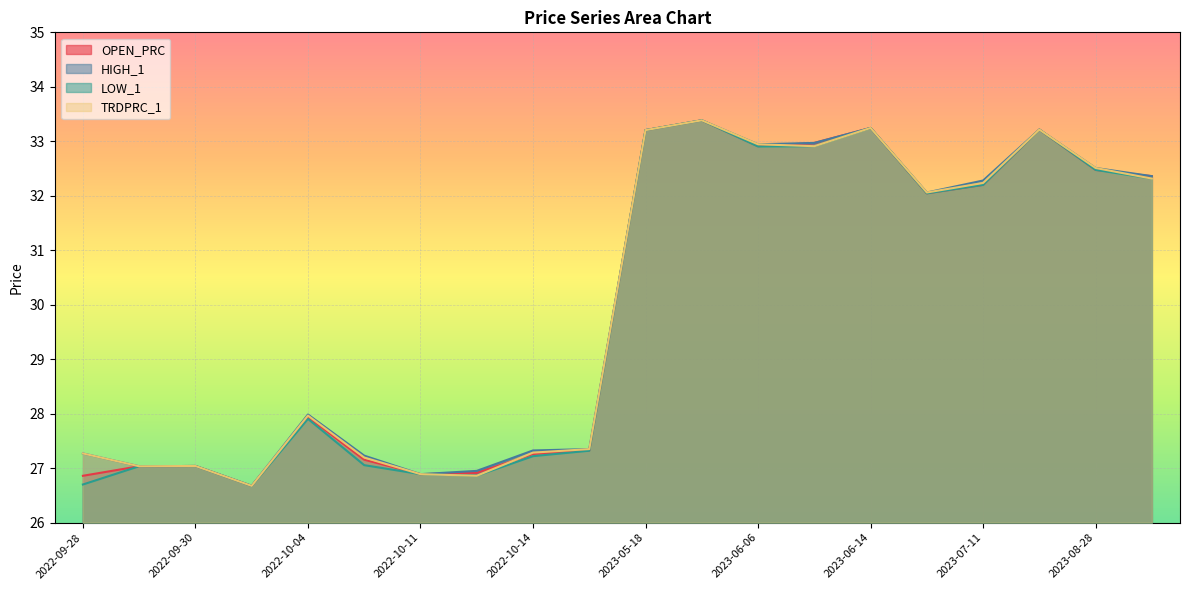

True or false: LOW_1 has a value of 56.6 at 2023-08-28.

False